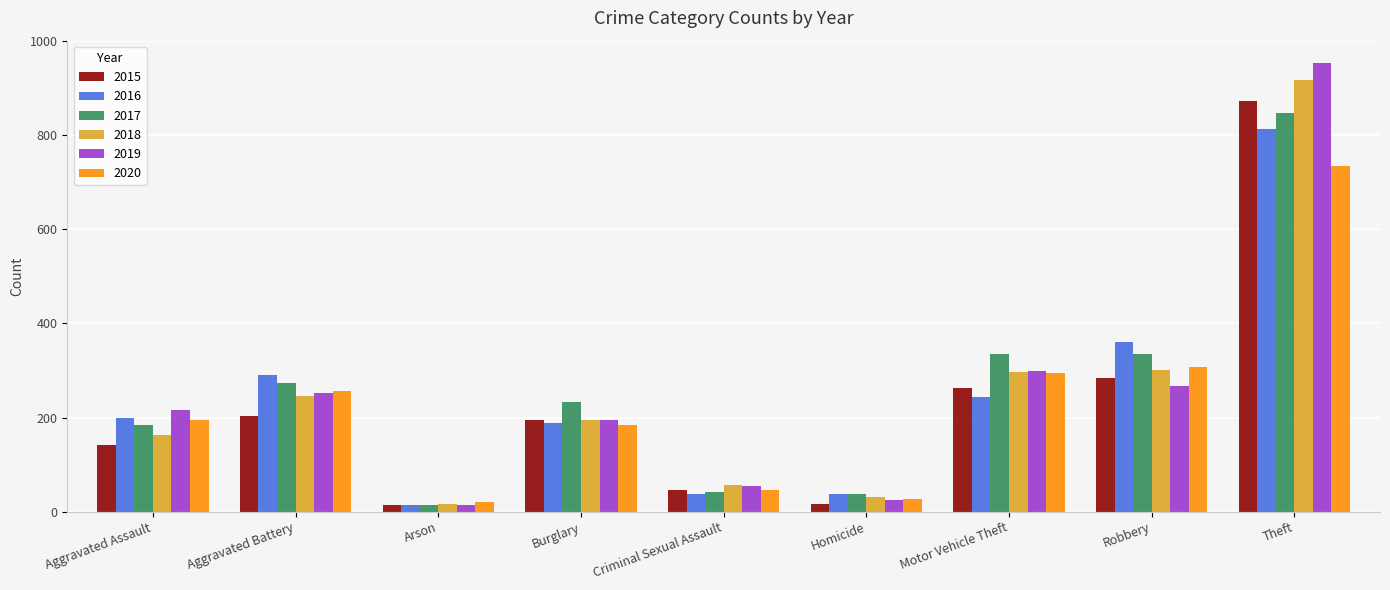

What are all the series names shown in the legend?

2015, 2016, 2017, 2018, 2019, 2020